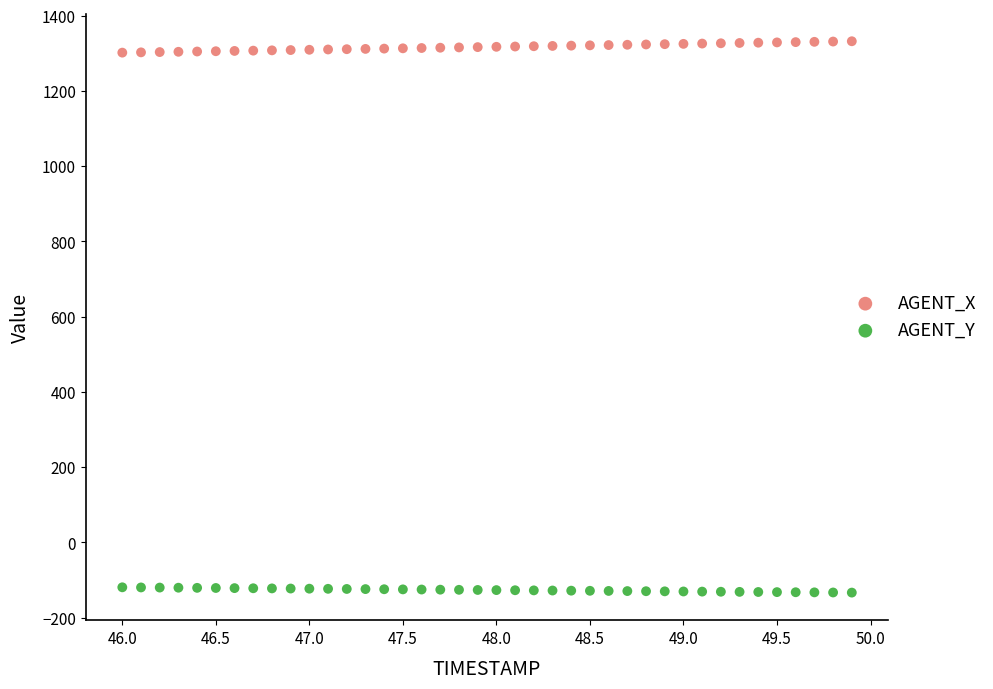

What are all the series names shown in the legend?

AGENT_X, AGENT_Y